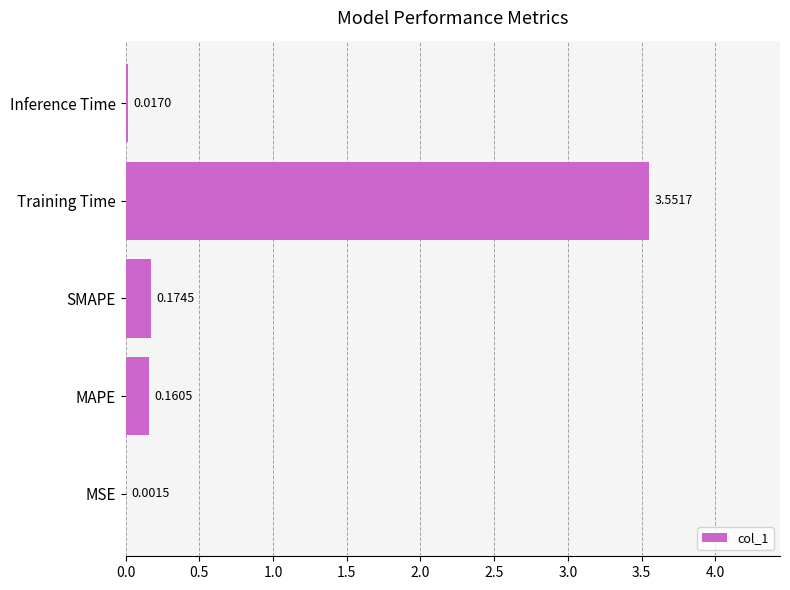

Are the bars horizontal?

Yes